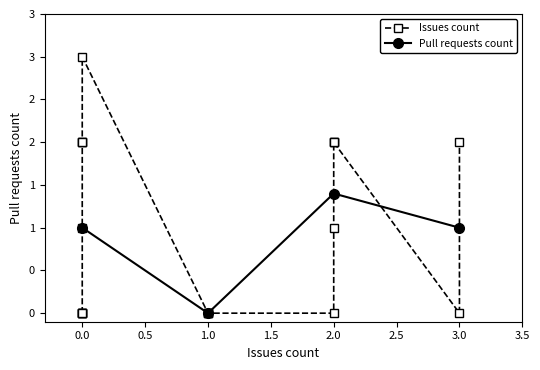

What is the value of the Issues count point at the 11th from the left?

1